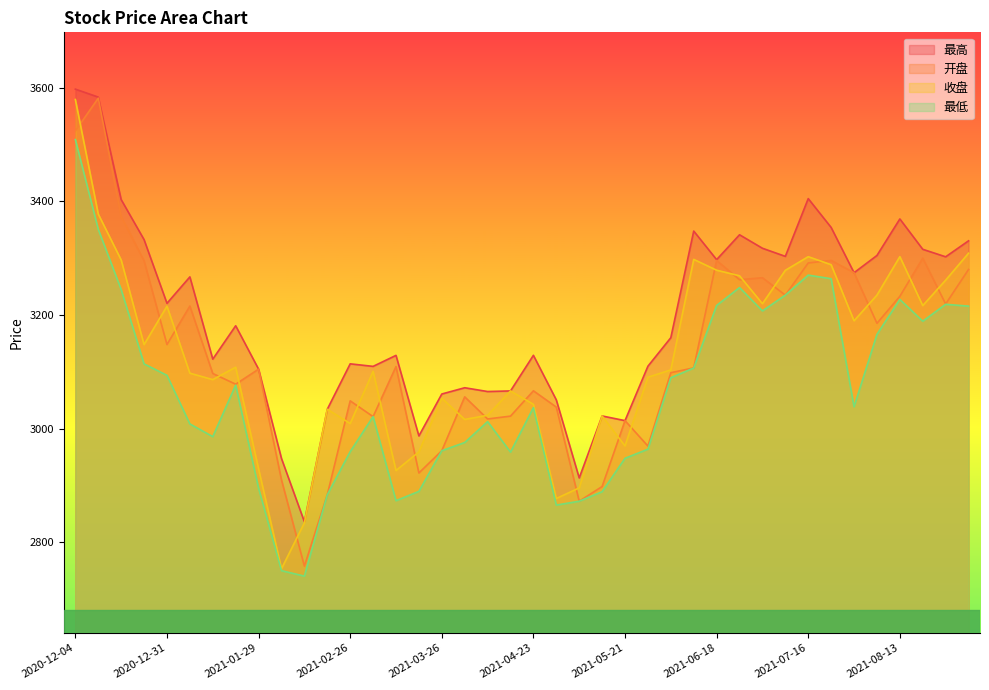

How many lines are shown in the chart?

4